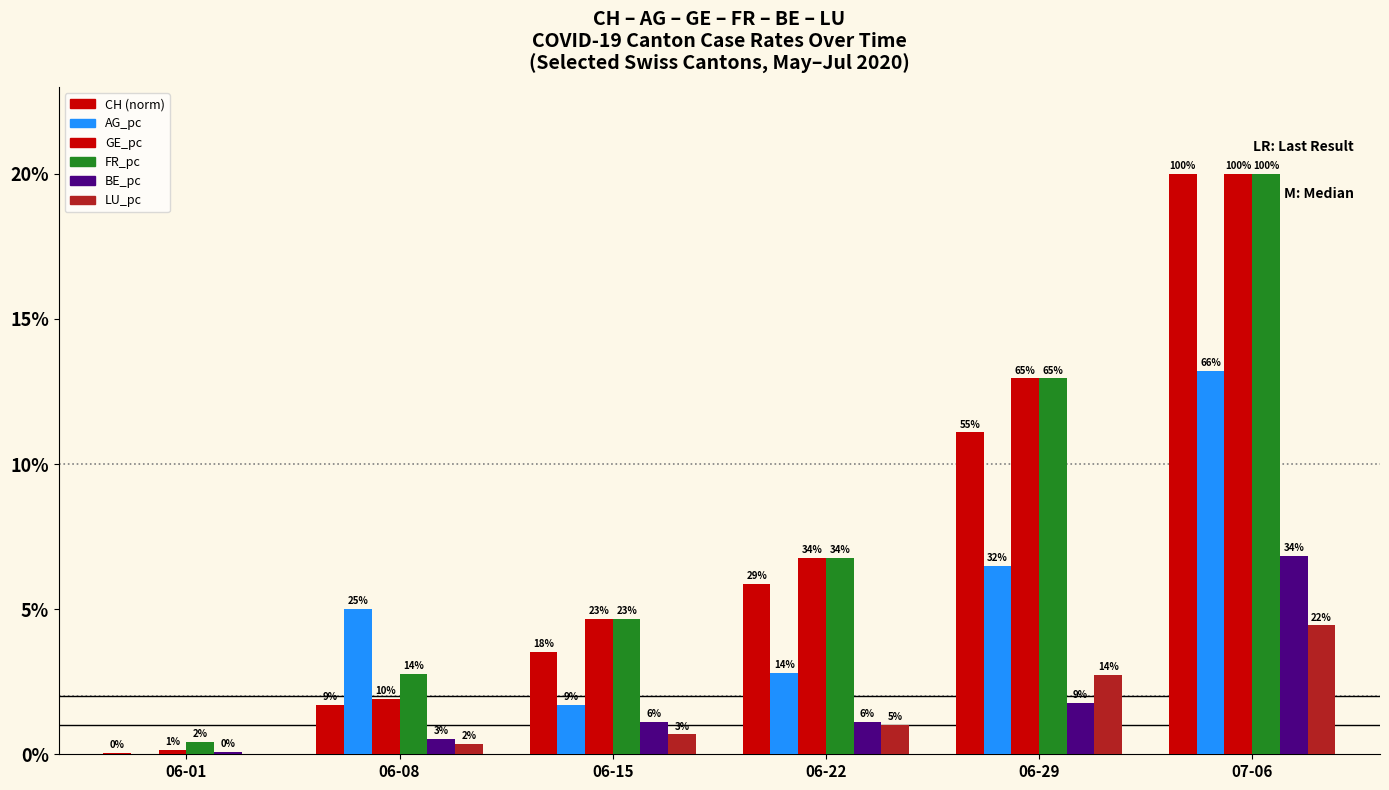

List the series in order of their peak value, highest first.

CH (norm), GE_pc, FR_pc, AG_pc, BE_pc, LU_pc